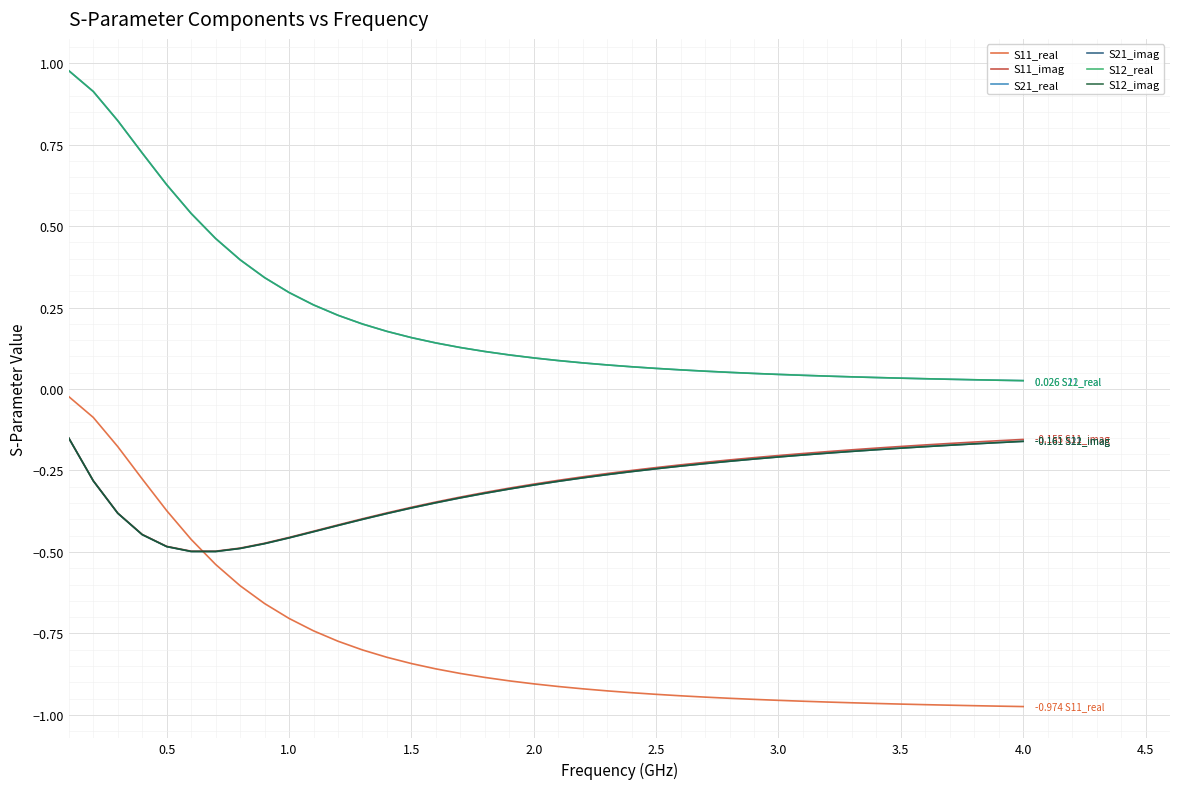

What is the difference between the second highest and minimum values in the S11_imag series?

0.3